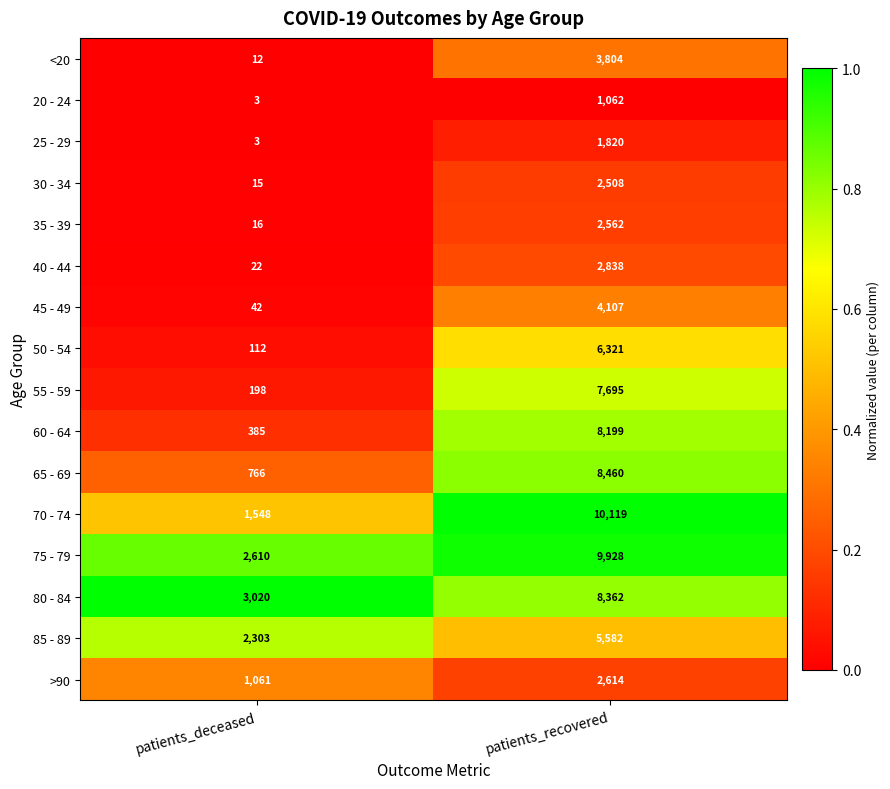

At which category does the chart reach its peak across all series?

patients_recovered